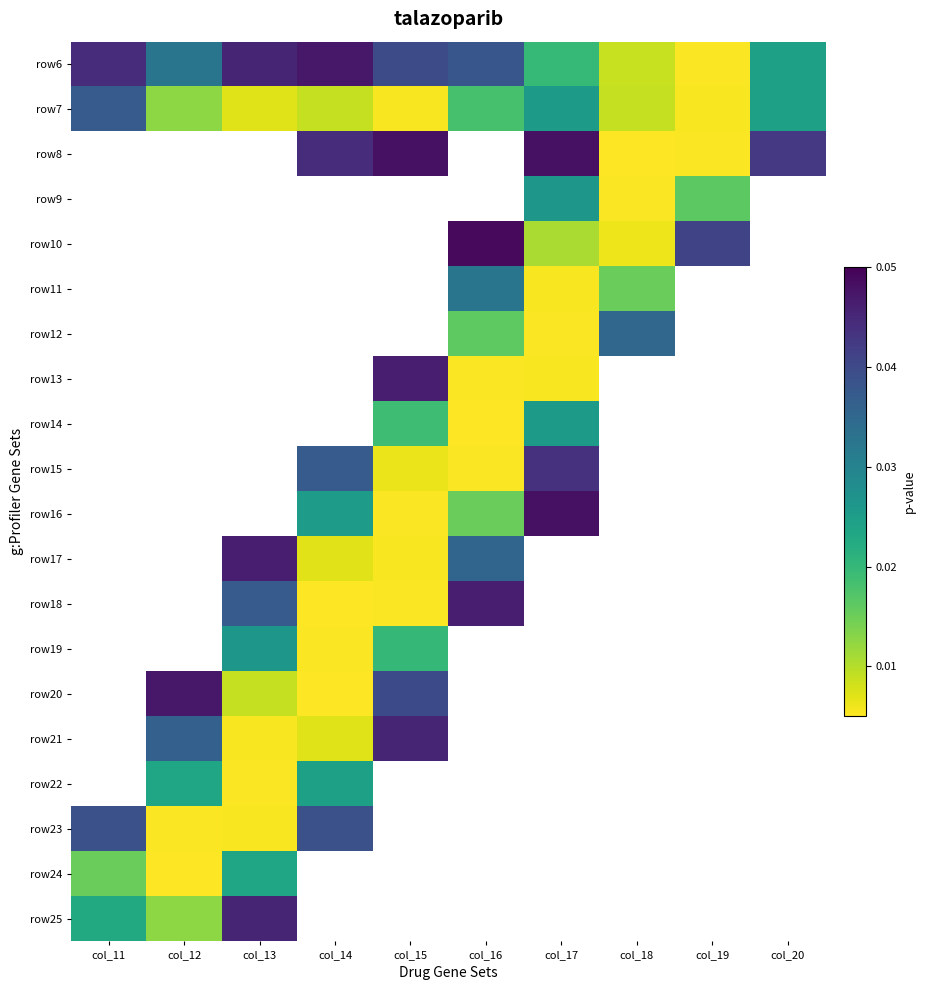

How many data points does each series have?

10